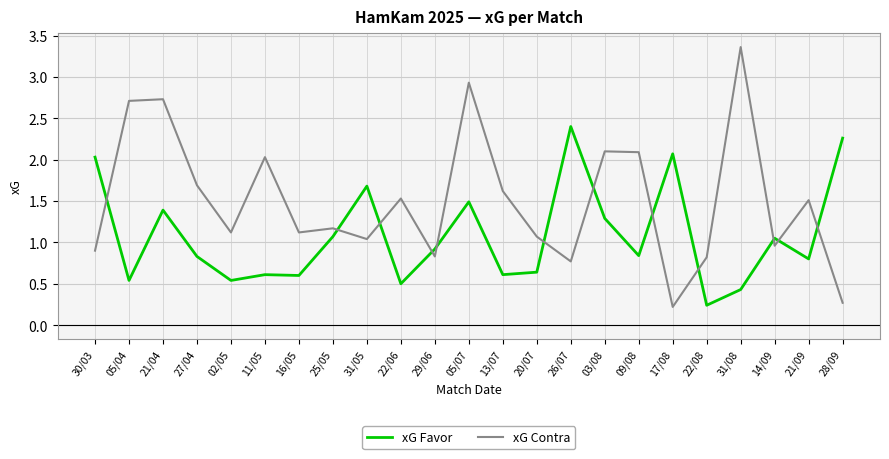

True or false: xG Favor and xG Contra intersect in this chart.

True